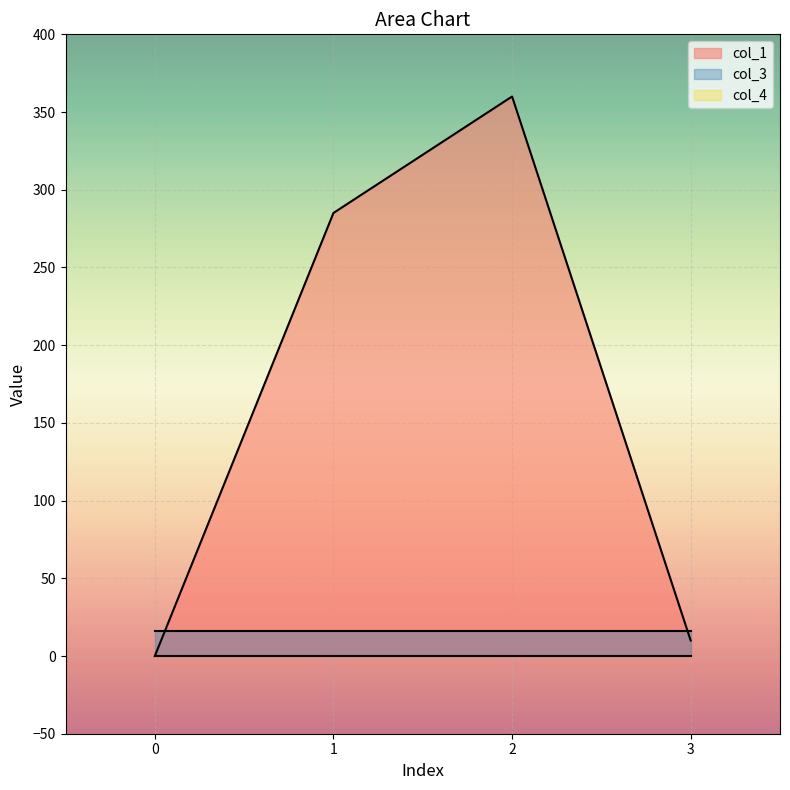

What is the difference between the maximum and minimum values in the col_1 series?

360.0